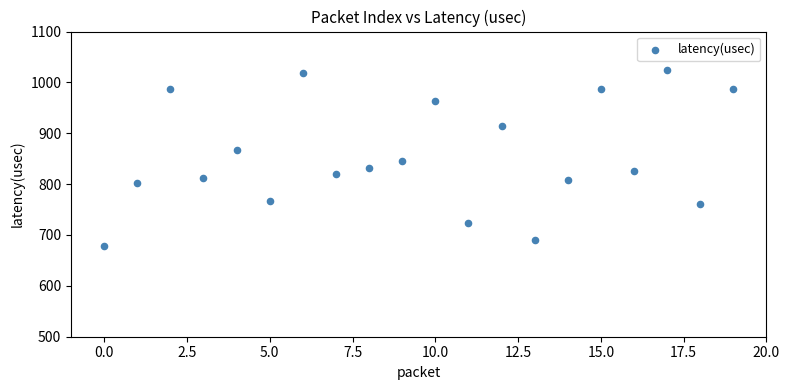

What is the range of Y values (max minus min)?

347.9